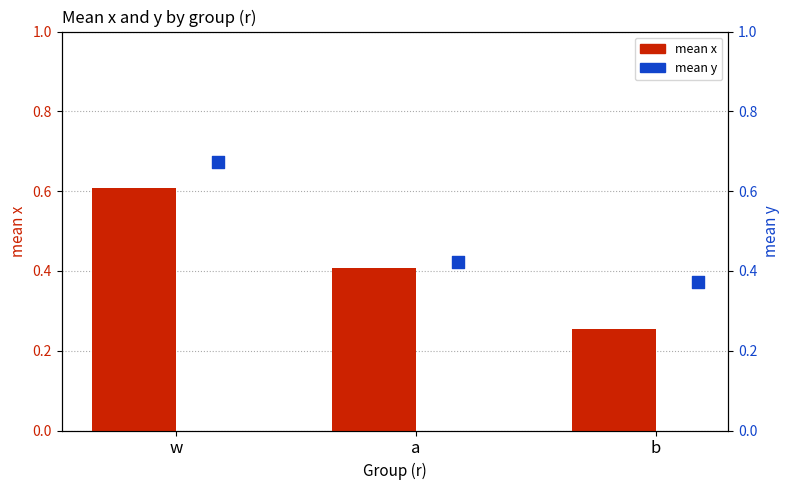

Which series has the largest total across all categories?

mean y